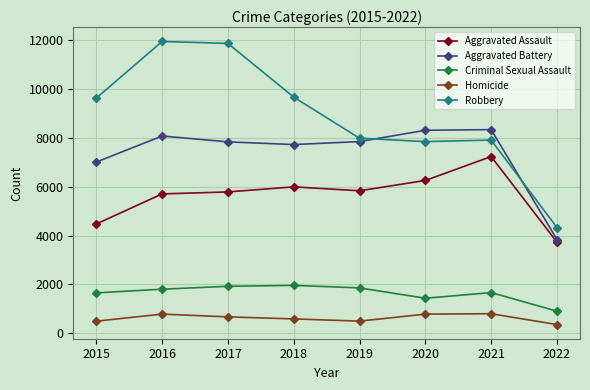

At which category does the chart reach its minimum across all series?

2022